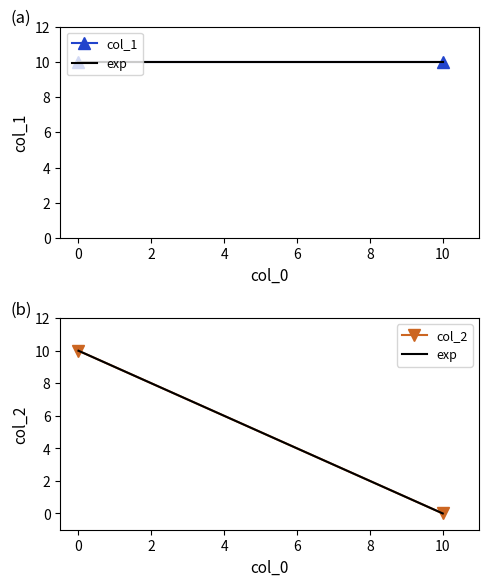

What value does the col_2 series have at 0, to the nearest 10?

10